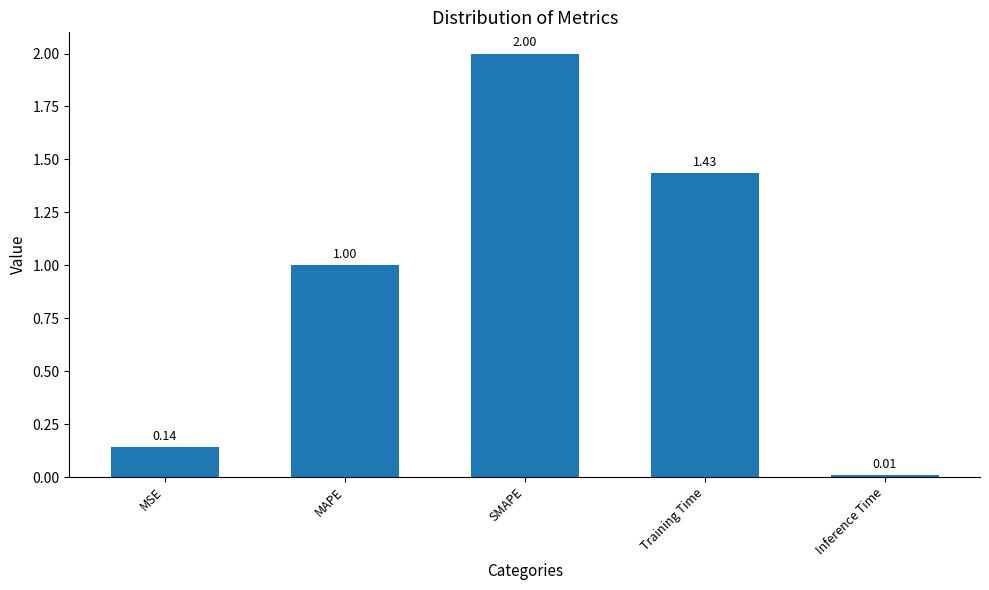

What is the maximum value shown in the chart?

2.0